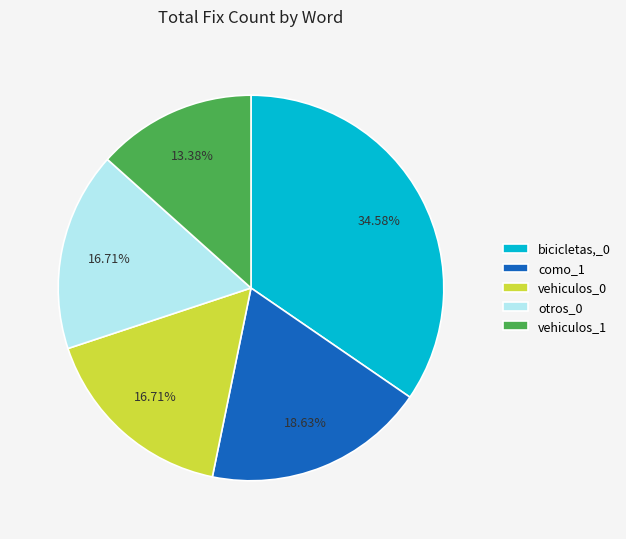

What is the ratio of the value at otros_0 to the value at vehiculos_0?

1.0